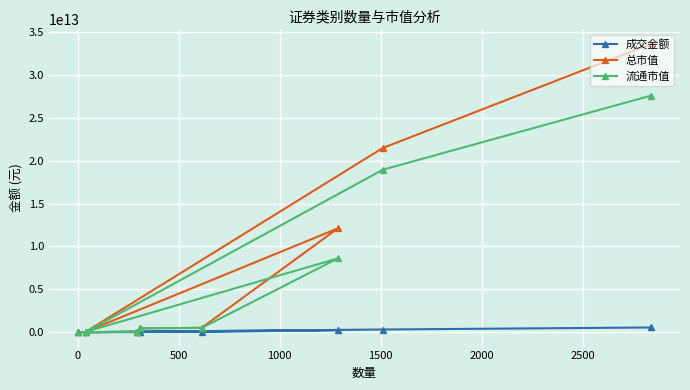

Which series has the largest total across all categories?

总市值